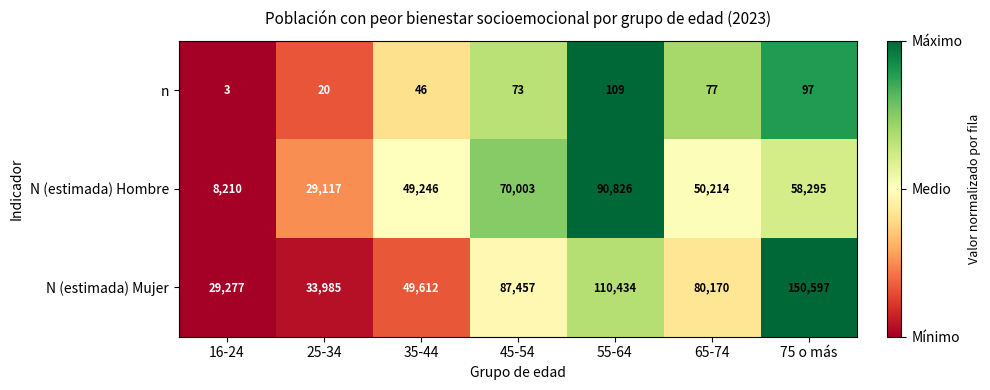

Is it true that n equals 28 at 25-34?

False